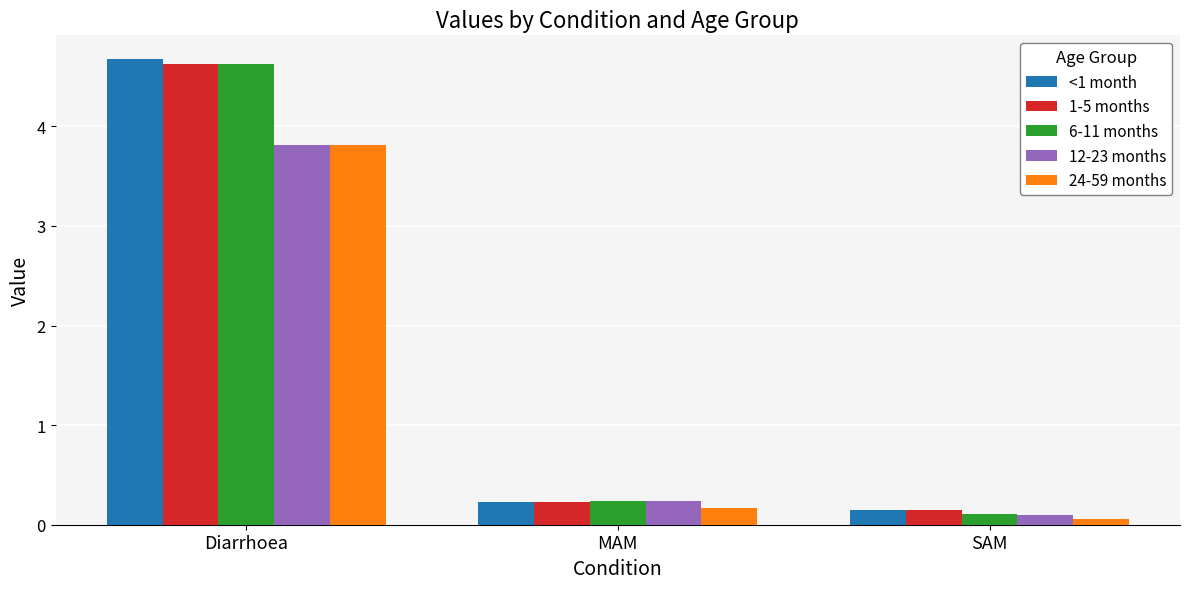

Rank the categories by 12-23 months value from highest to lowest.

Diarrhoea, MAM, SAM